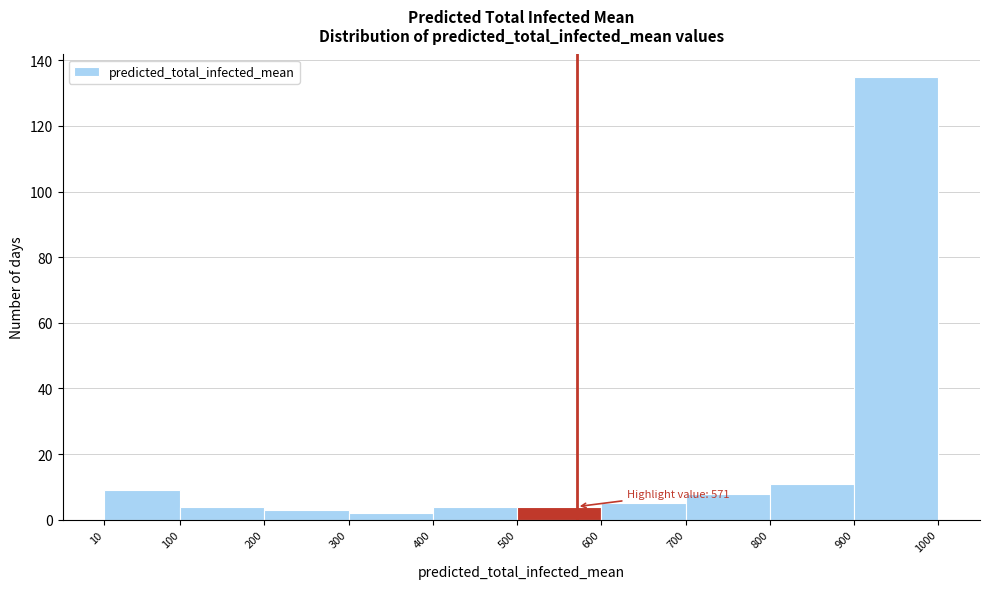

Over which range of the x-axis is the bar tallest?

900 to 1000